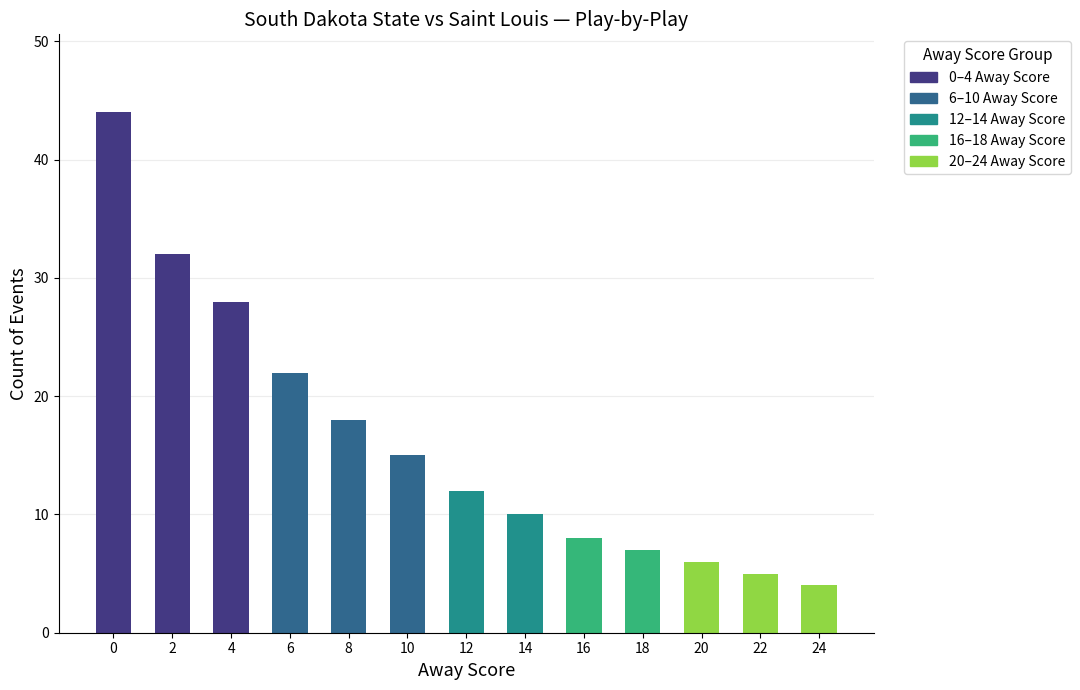

True or false: the data shows 12 at 8.

False